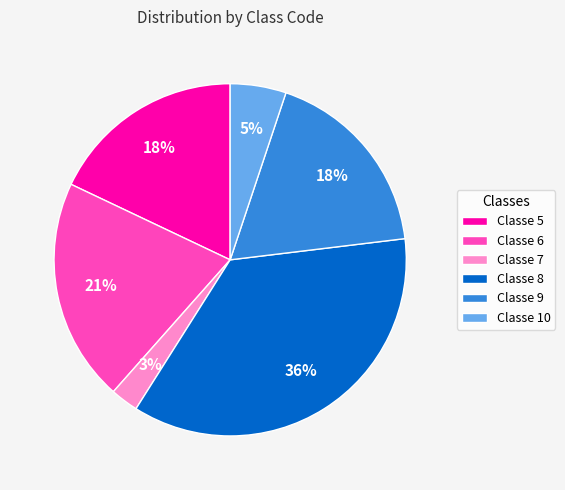

Is there a majority slice in this chart?

No